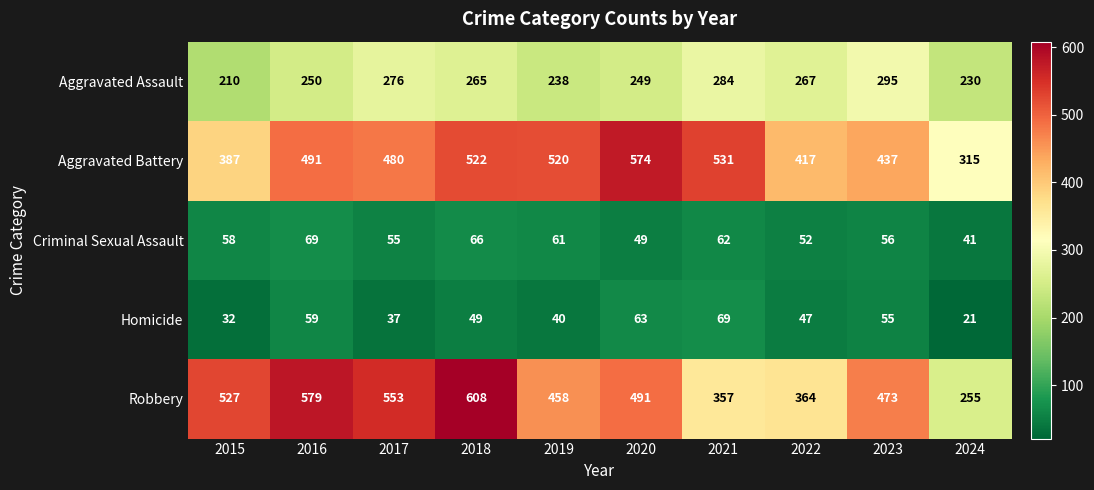

Count the number of data series in this chart.

5